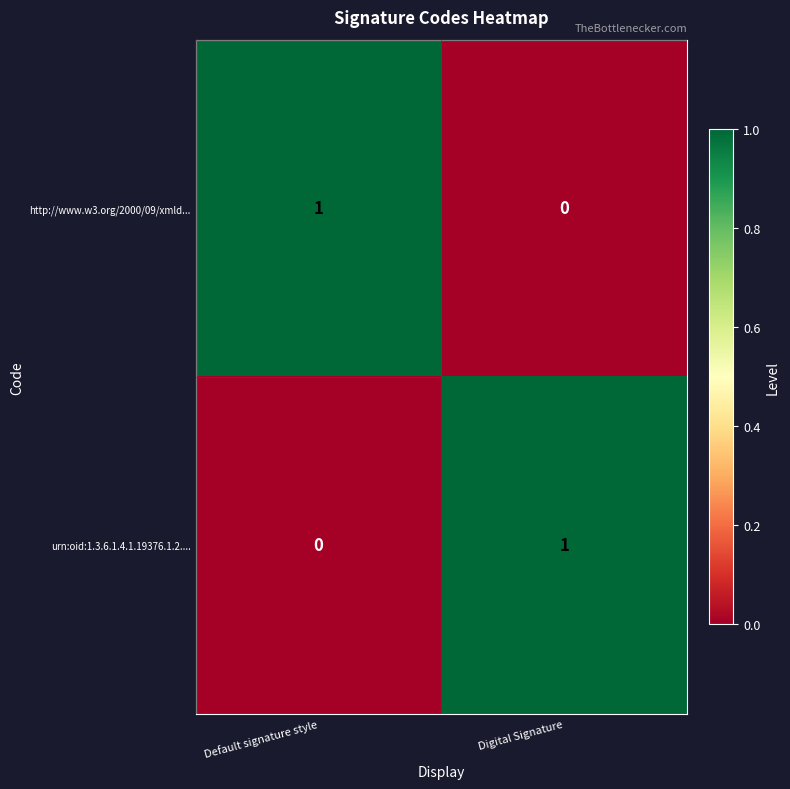

At which label is urn:oid:1.3.6.1.4.1.19376.1.2.... closest to 0?

Default signature style